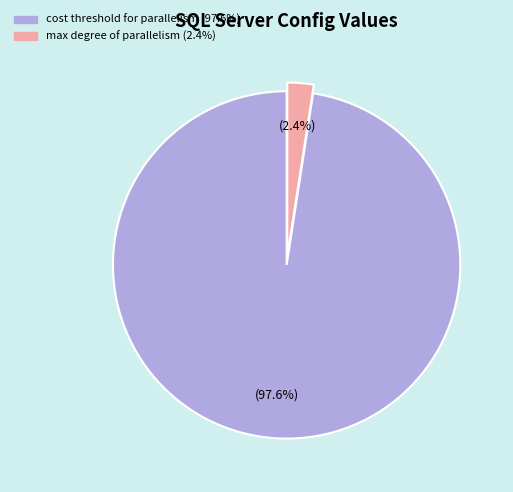

Is there a majority slice in this chart?

Yes